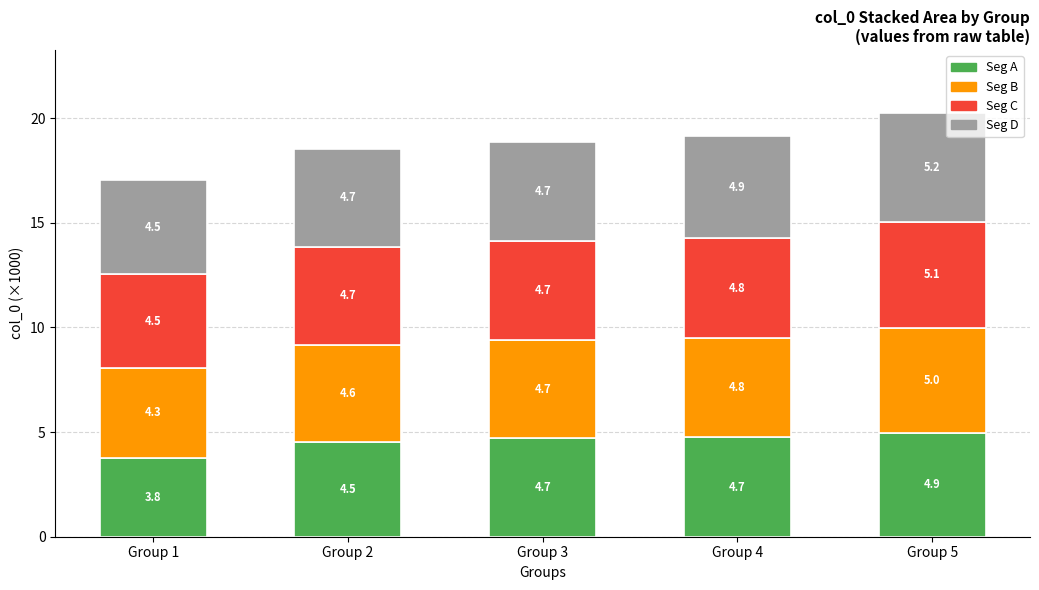

At which label does Seg A reach its peak?

Group 5